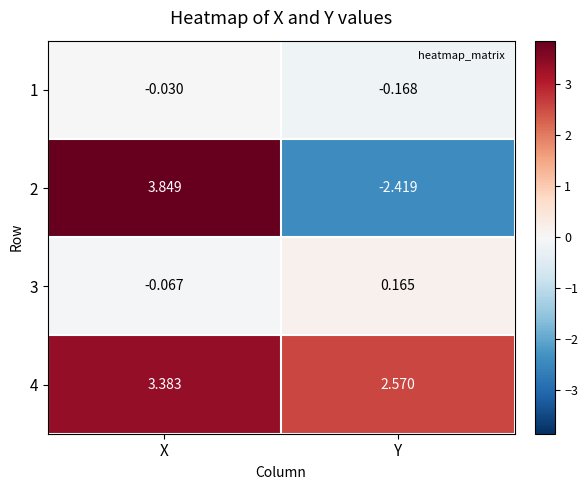

Between X and Y, which series saw the biggest shift?

2